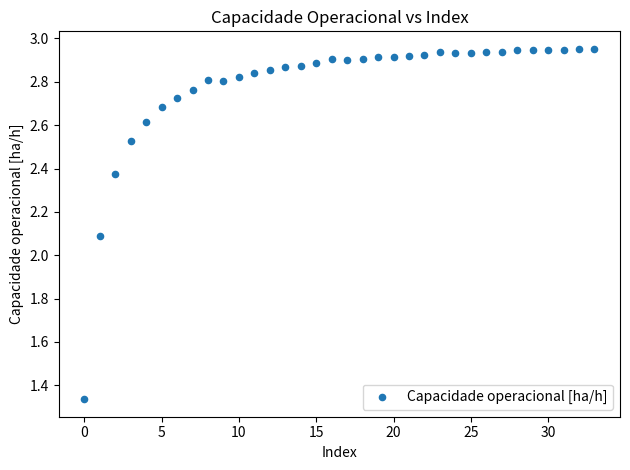

What Y value in the scatter plot is closest to 2?

2.1